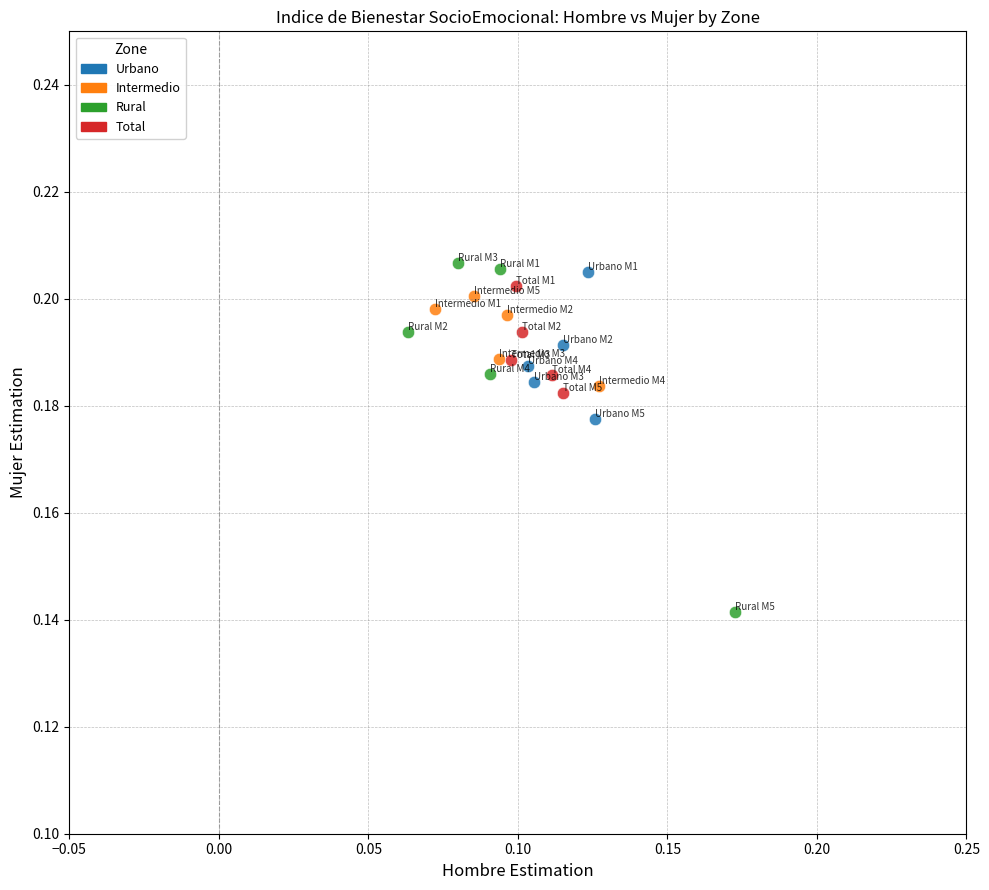

Which series has the widest spread of Y values?

Rural